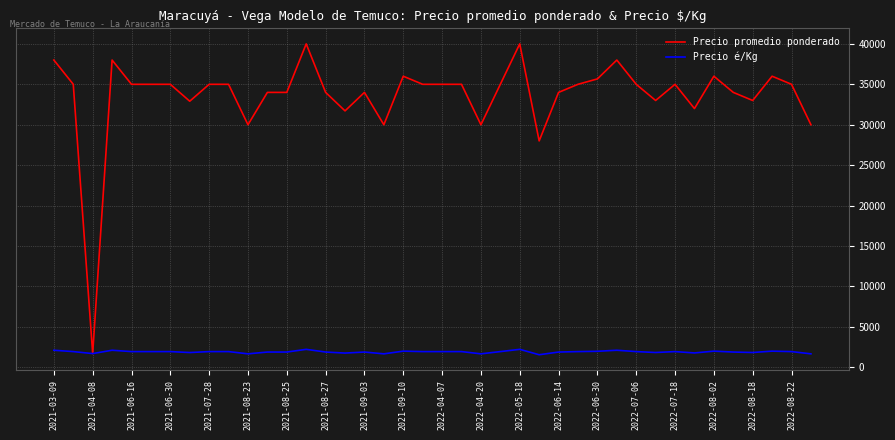

At how many categories does at least one series exceed 14751?

39